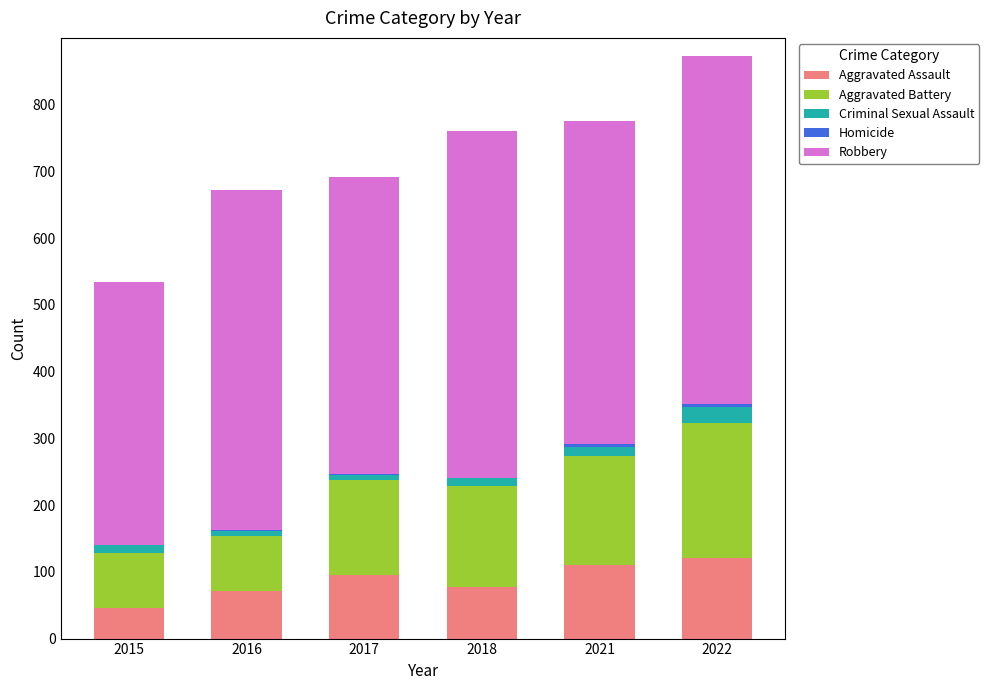

True or false: Aggravated Assault has a value of 20 at 2017.

False